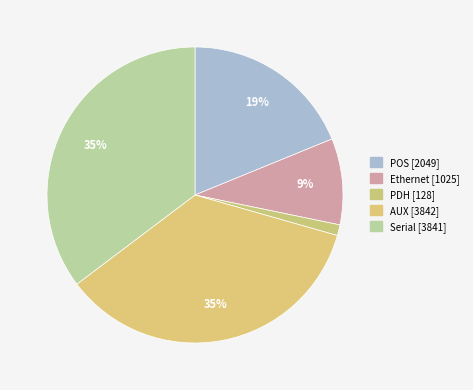

The Ethernet slice represents 9% of the pie. True or false?

True